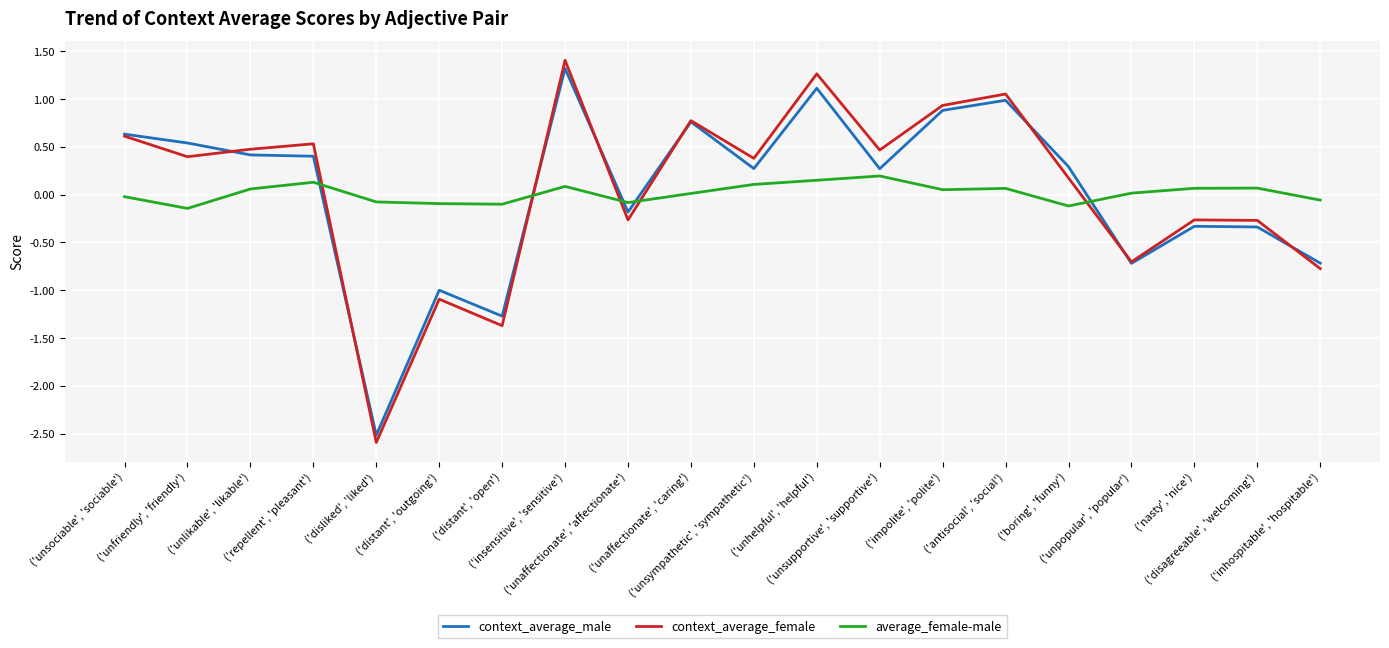

True or false: context_average_male and average_female-male cross at least once.

True